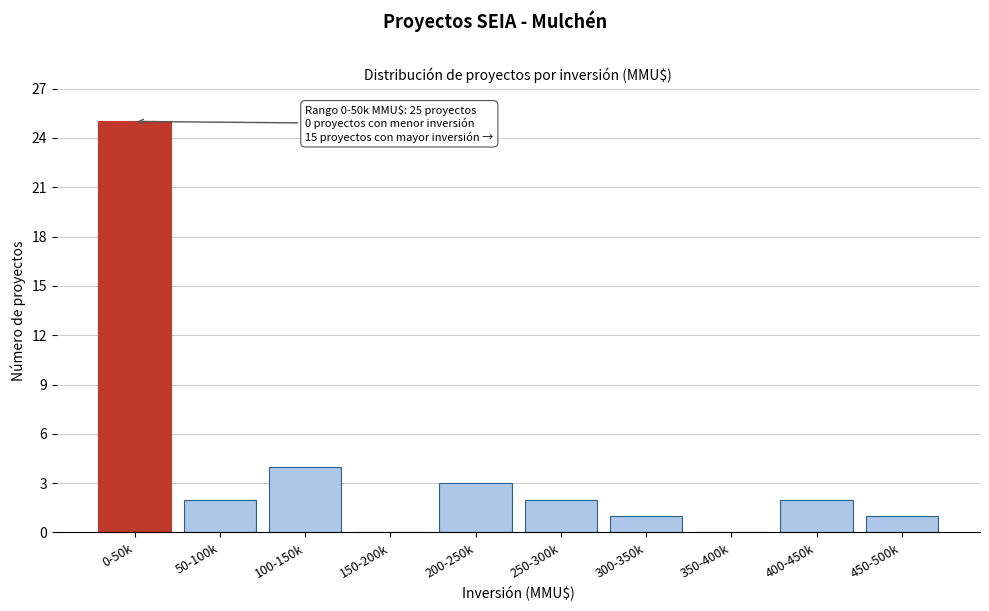

Reading left to right, list all the values displayed in this chart.

0-50k=25	50-100k=2	100-150k=4	150-200k=0	200-250k=3	250-300k=2	300-350k=1	350-400k=0	400-450k=2	450-500k=1